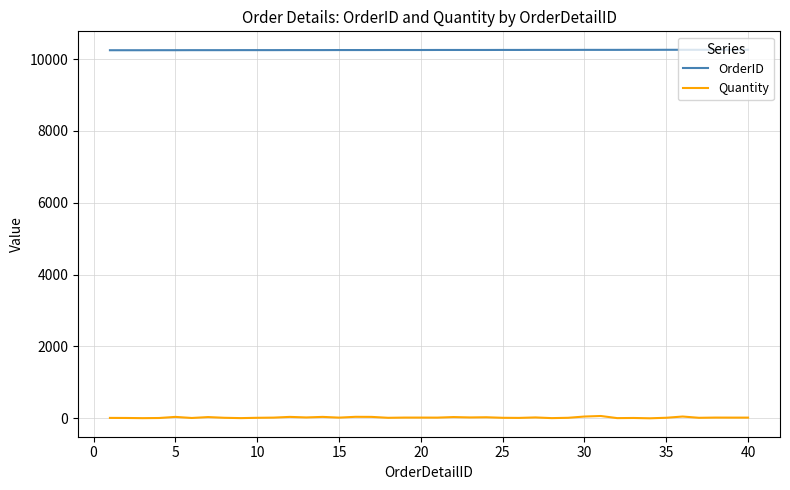

True or false: OrderID and Quantity cross at least once.

False